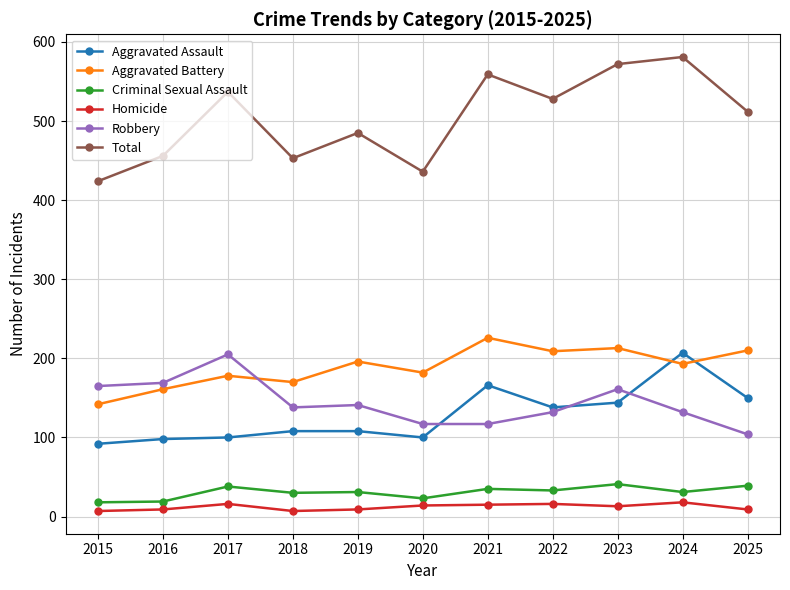

Is it true that Aggravated Battery equals 178 at 2017?

True